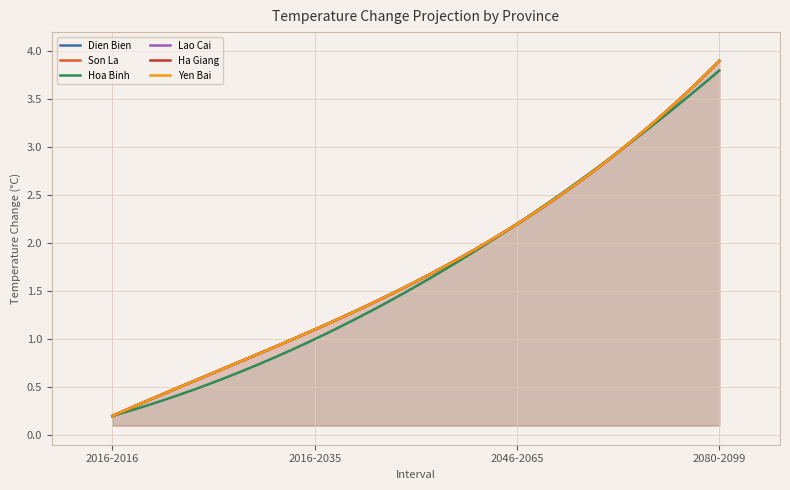

What is the difference between the second highest and minimum values in the Dien Bien series?

2.0